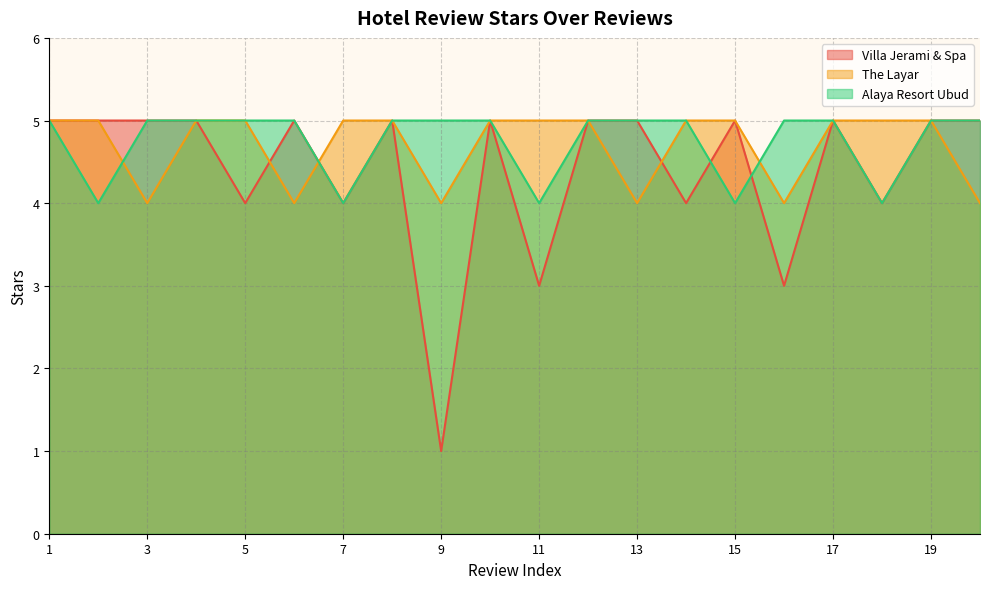

What is the value of the Alaya Resort Ubud point at the 5th from the left?

5